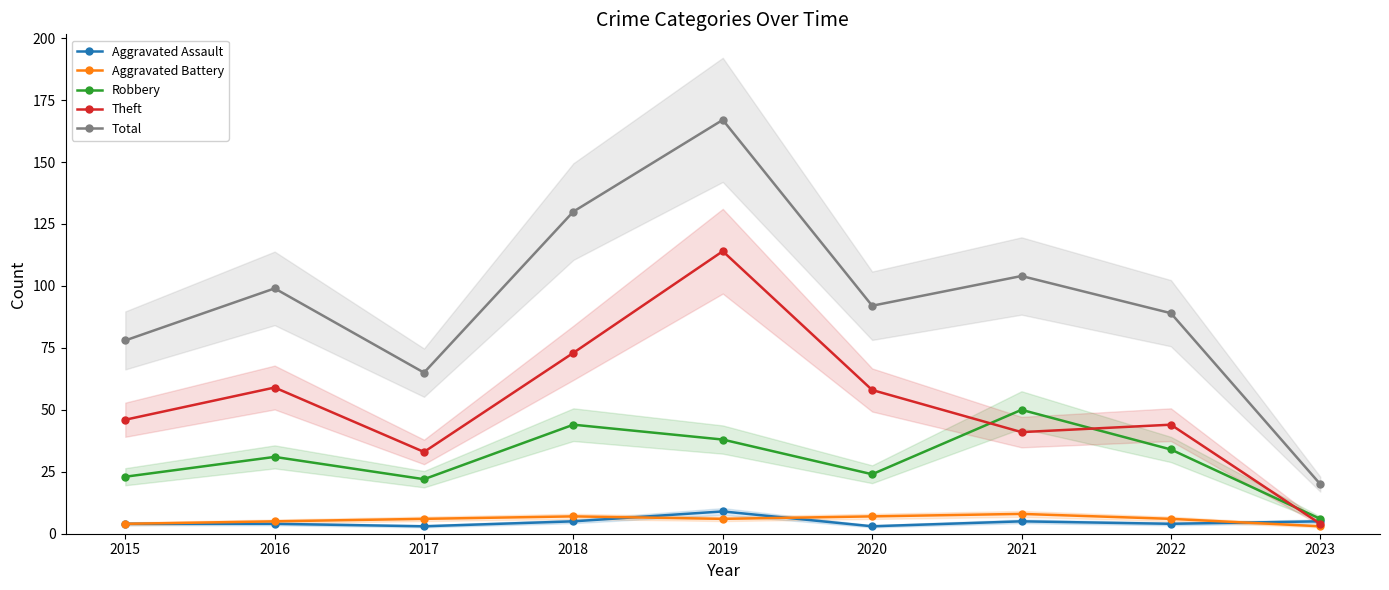

What is the sum of the Robbery values at 2018 and 2016?

75